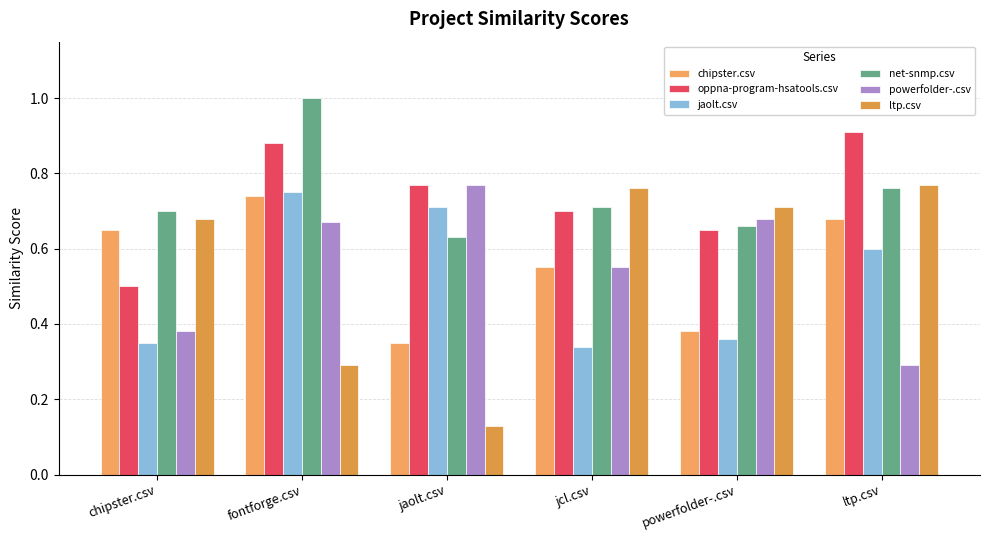

Which series has the largest range (max minus min)?

ltp.csv